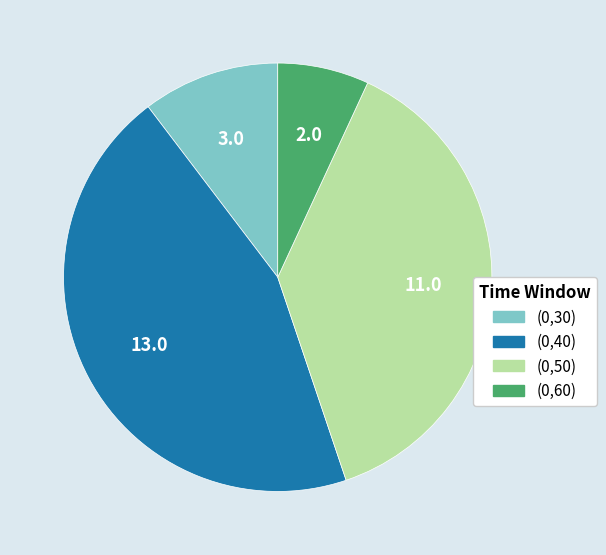

What is the largest slice in the pie chart?

(0,40)